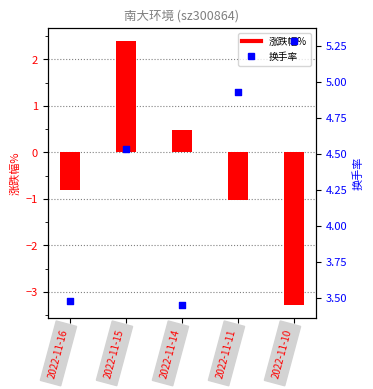

Which series has the largest Y range (max minus min)?

涨跌幅%